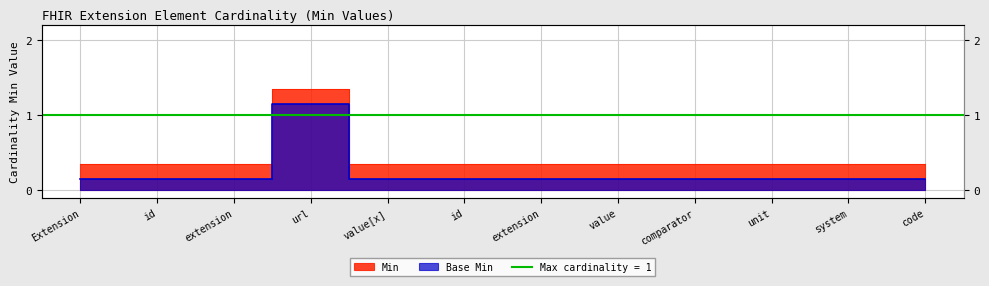

What is the label of the 1st point from the left?

Extension